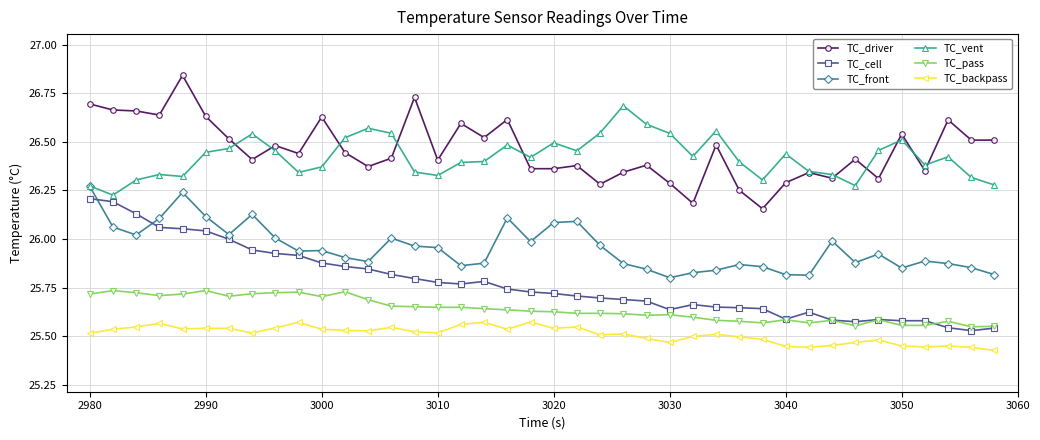

What are all the series names shown in the legend?

TC_driver, TC_cell, TC_front, TC_vent, TC_pass, TC_backpass